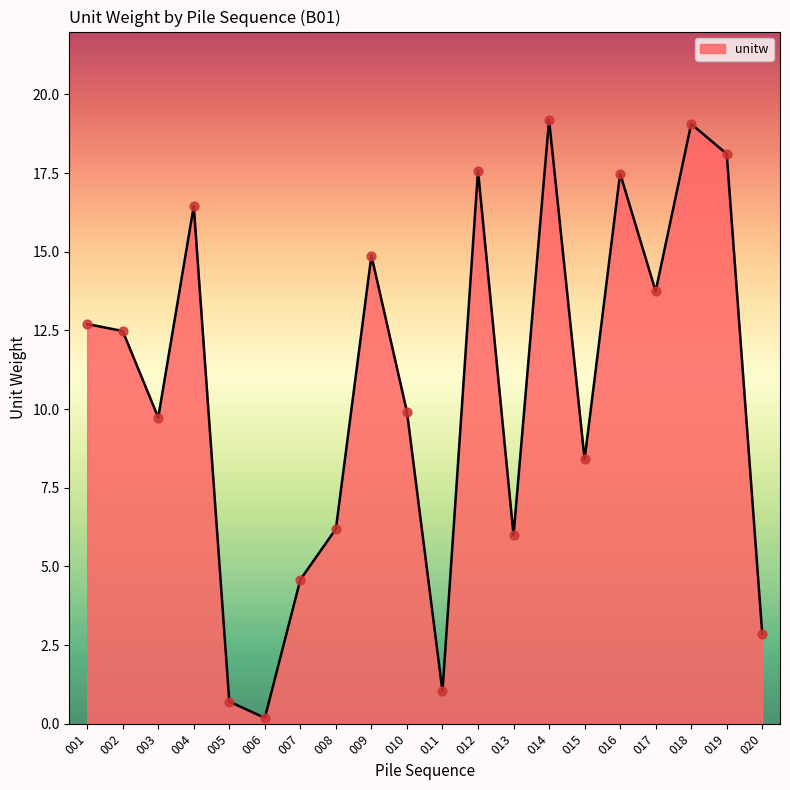

What is the ratio of the value at 019 to the value at 007?

4.0